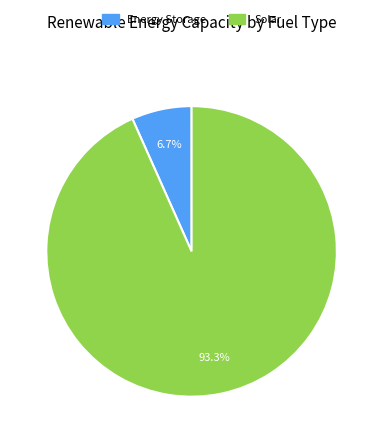

Between Energy Storage and Solar, which is larger?

Solar